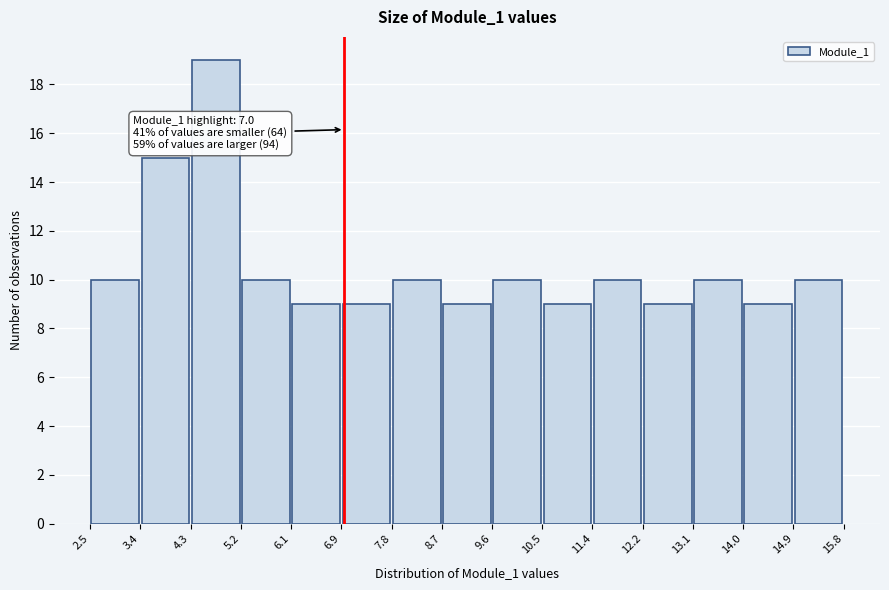

Which range on the x-axis has the tallest bar?

4.3 to 5.2